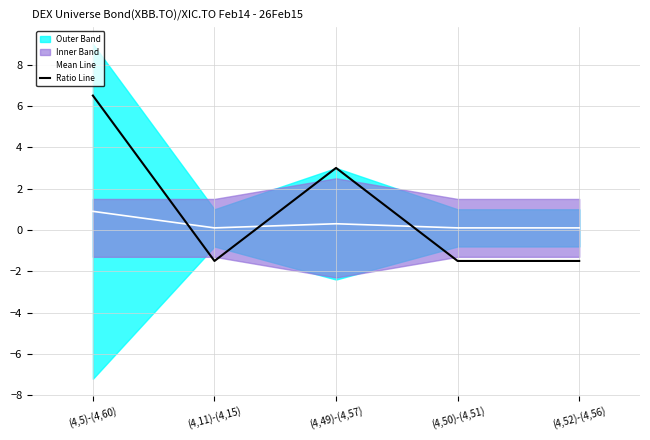

Rank the series at (4,49)-(4,57) from highest to lowest value.

Ratio Line, Mean Line